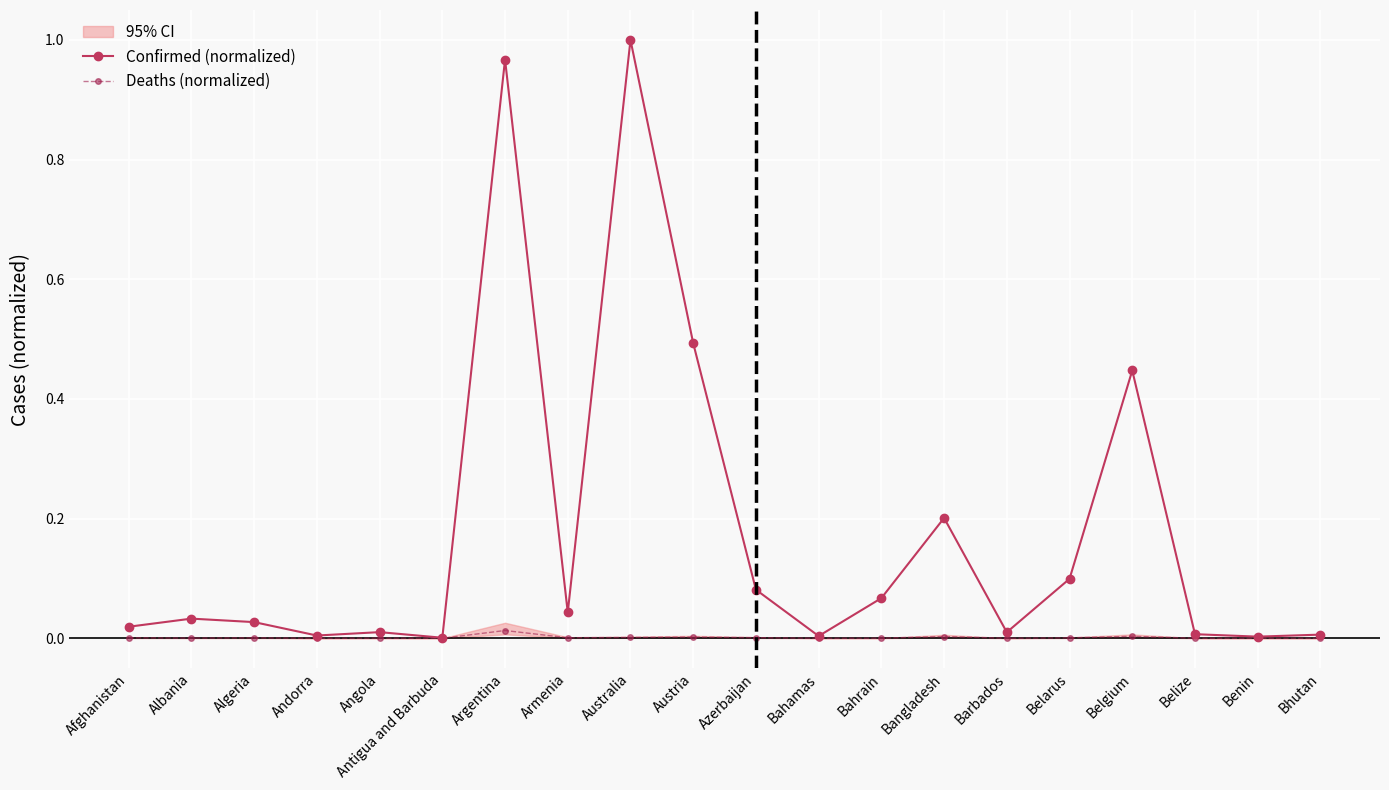

Between Albania and Bhutan, which series saw the biggest shift?

Confirmed (normalized)